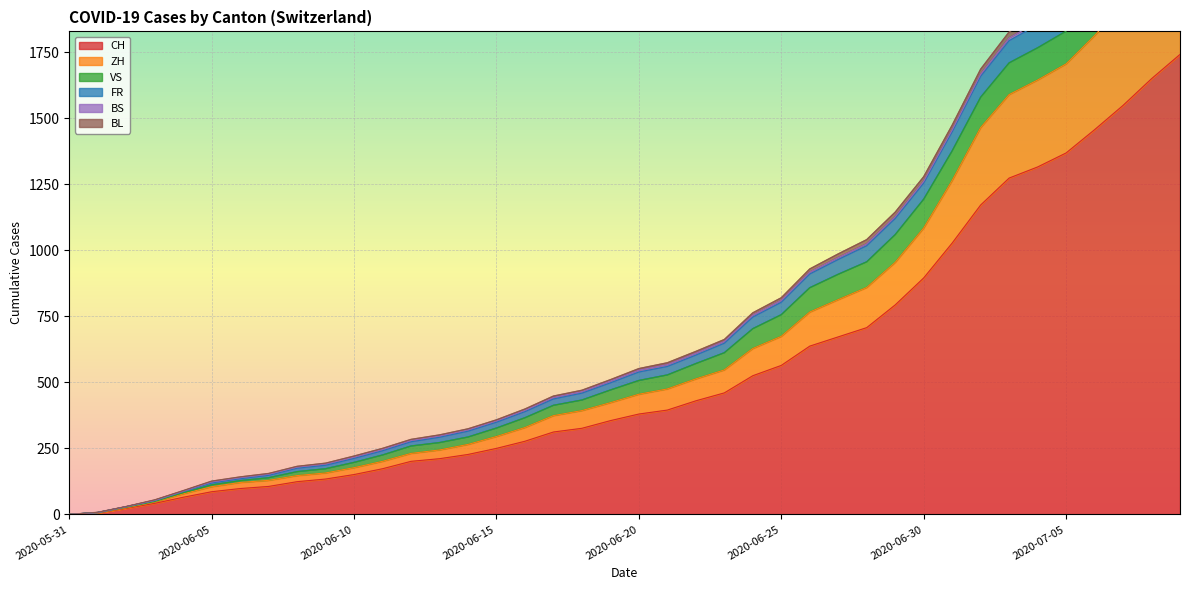

What position from the right is 2020-06-10?

30